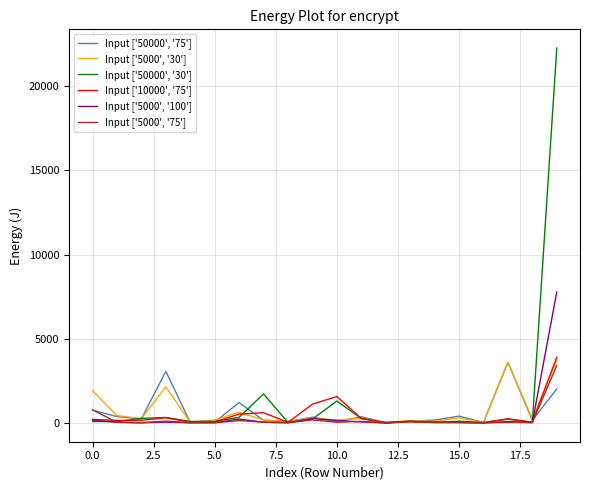

What is the greatest value displayed?

22257.3